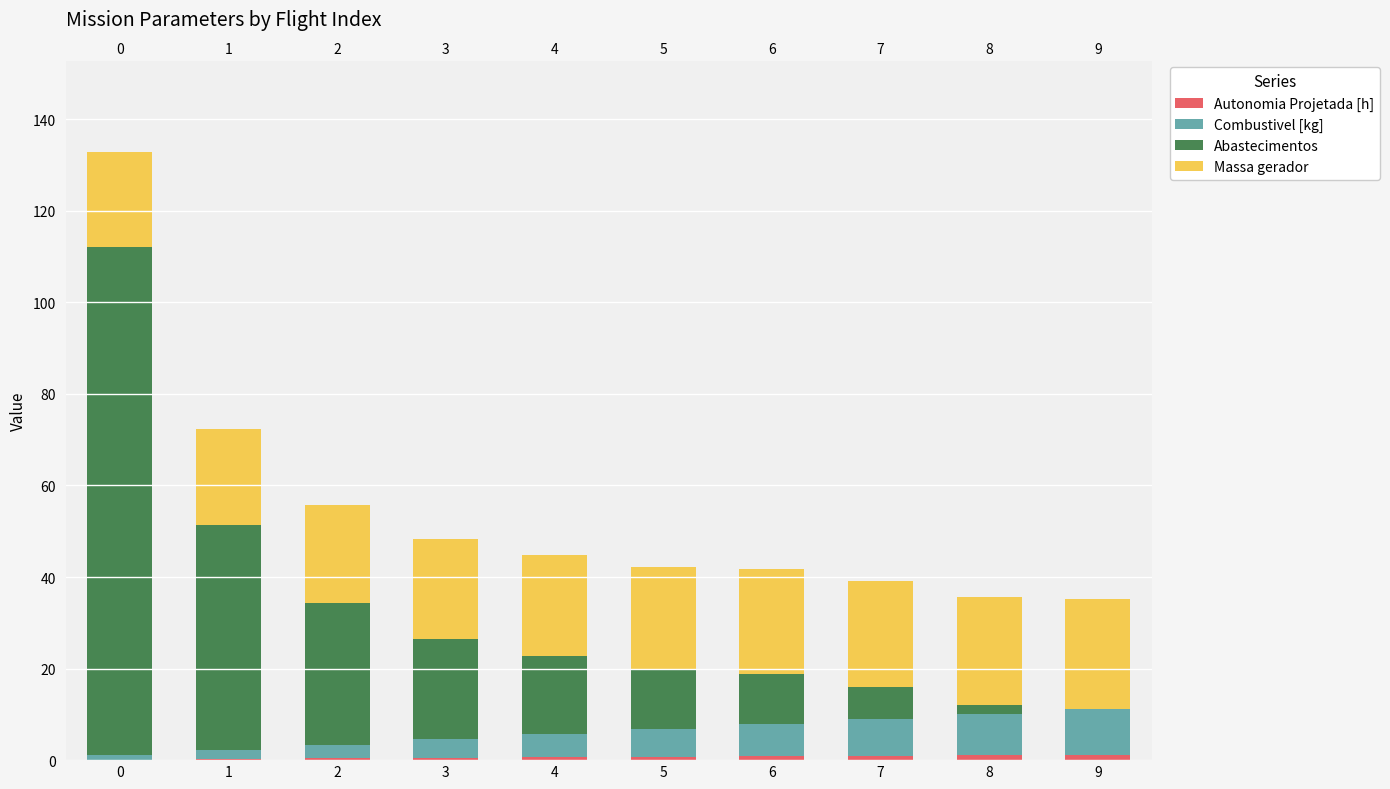

The value of Abastecimentos at 3 is 22.0. True or false?

True